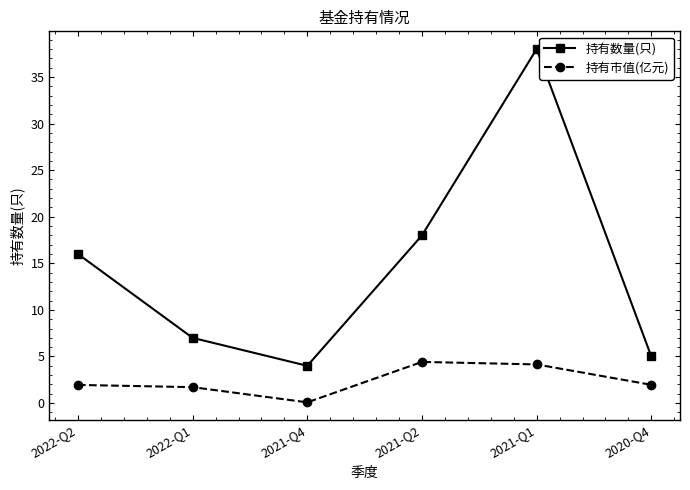

At which label is 持有数量(只) closest to 21?

2021-Q2